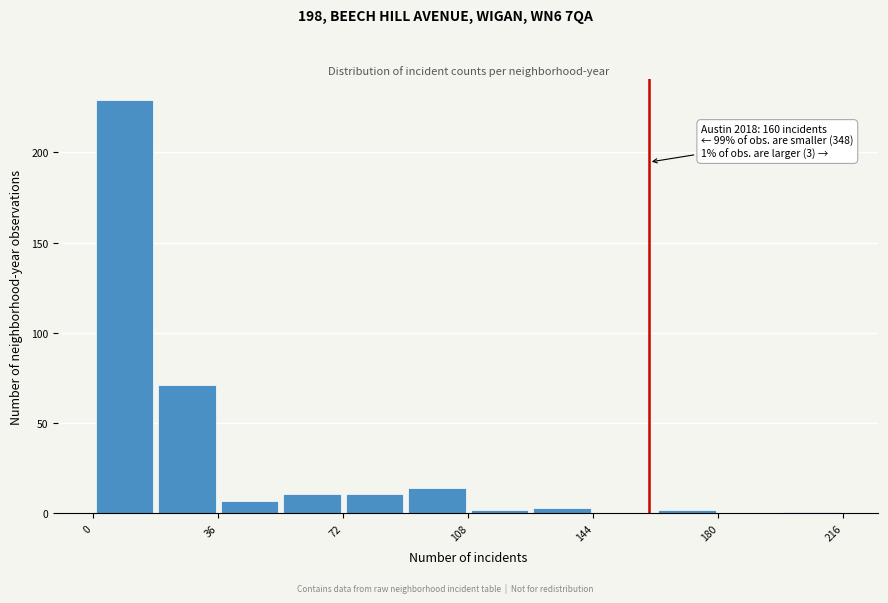

Read against the x-axis, roughly where is the centre of the tallest bar?

10